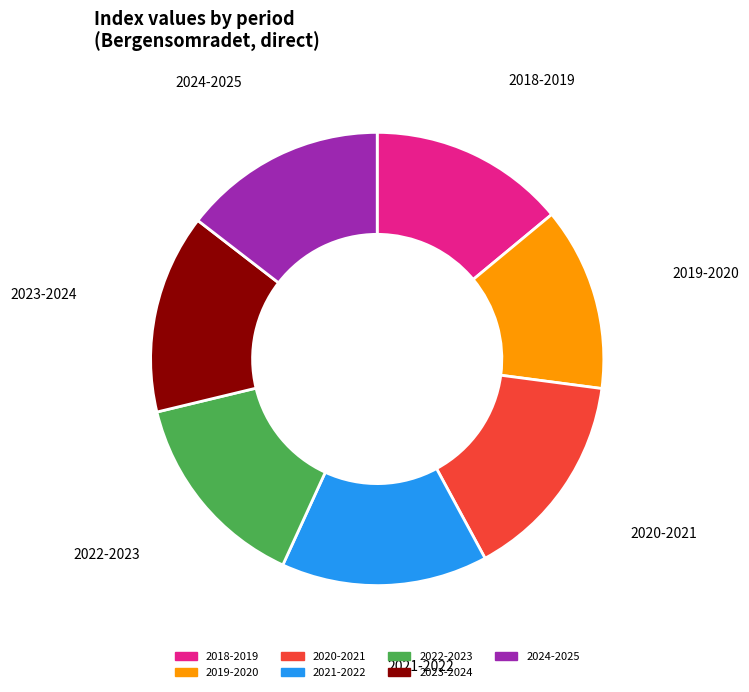

Is it true that 2018-2019 is 14% of the pie?

True